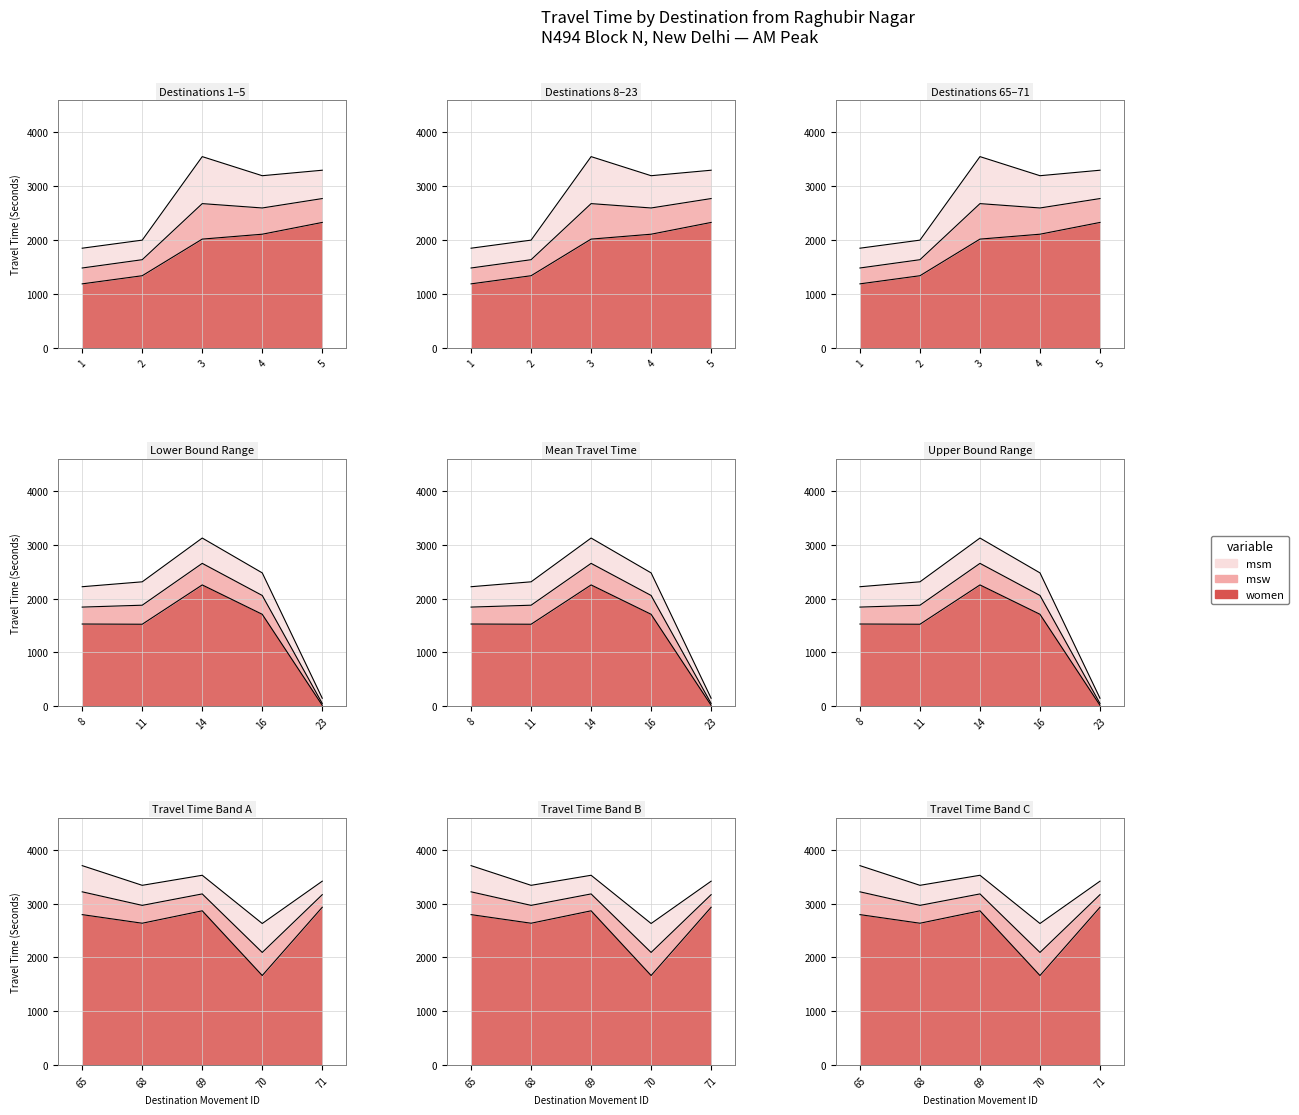

What is the sum of the Mean Travel Time (Seconds) values at 14 and 2?

4289